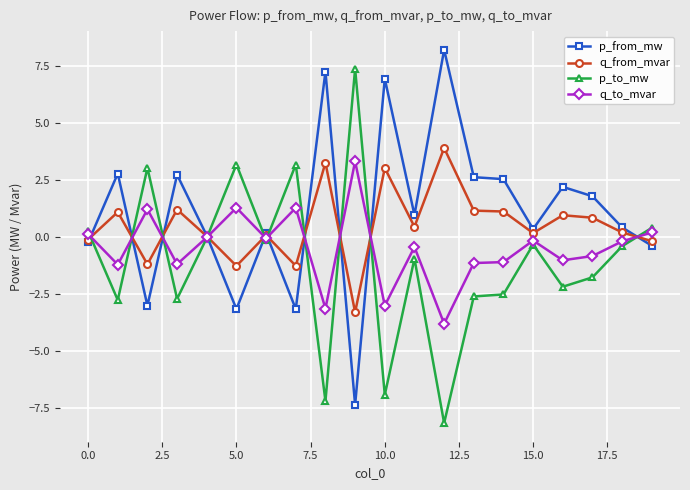

Rank the series by their average value, from lowest to highest.

p_to_mw, q_to_mvar, q_from_mvar, p_from_mw